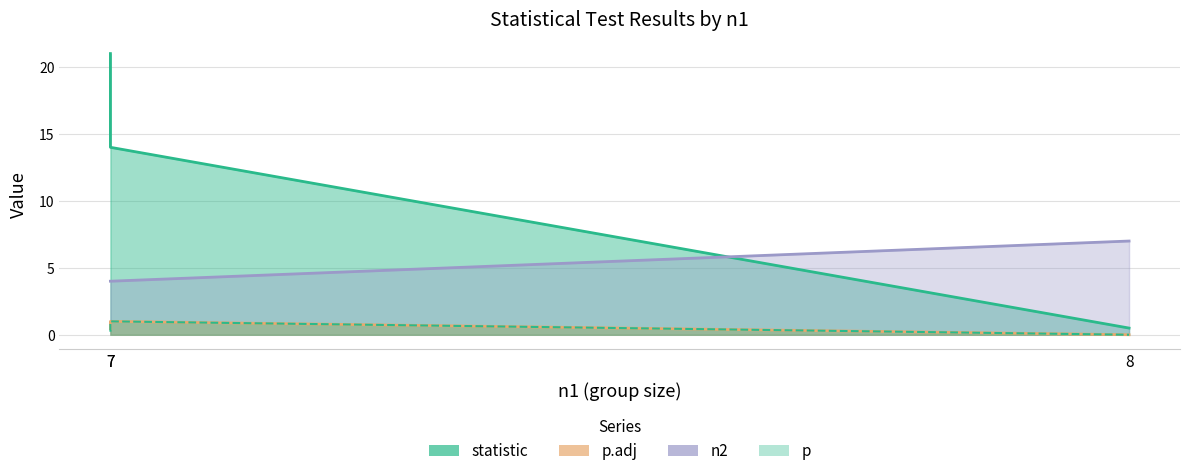

Which has a higher value, 7 or 7?

7